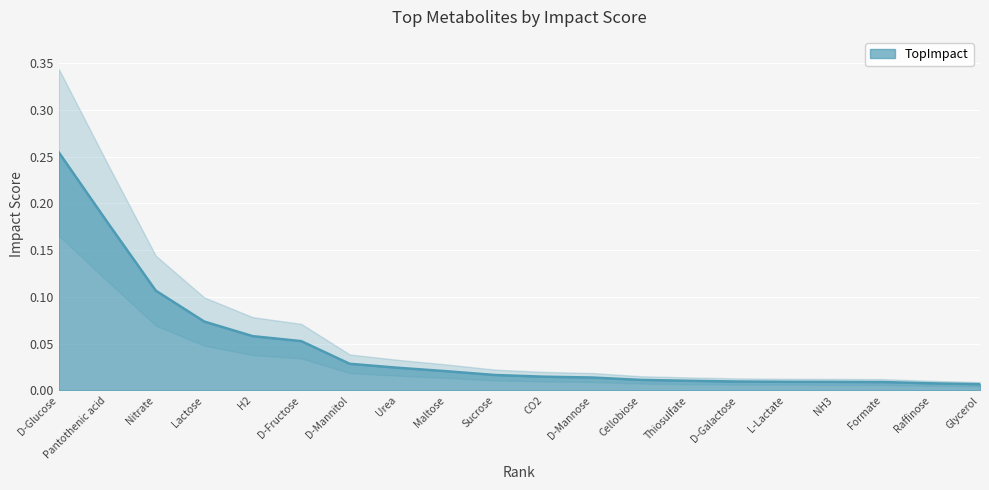

What is the sum of all values?

0.9